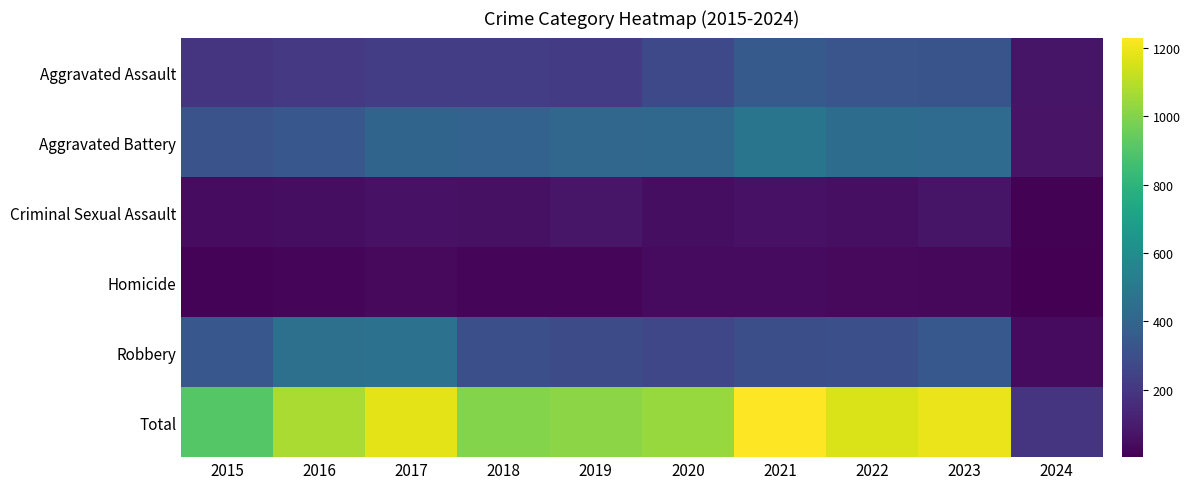

What is the total value across all series at 2022?

2322